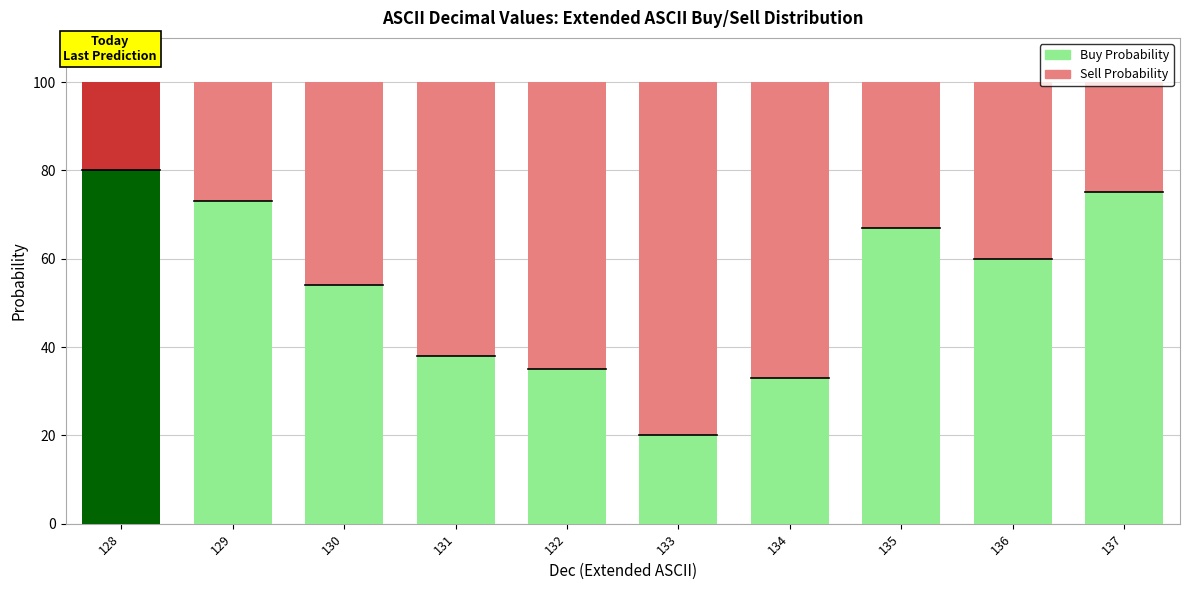

At 129, list the series in order from largest to smallest.

Buy Probability, Sell Probability